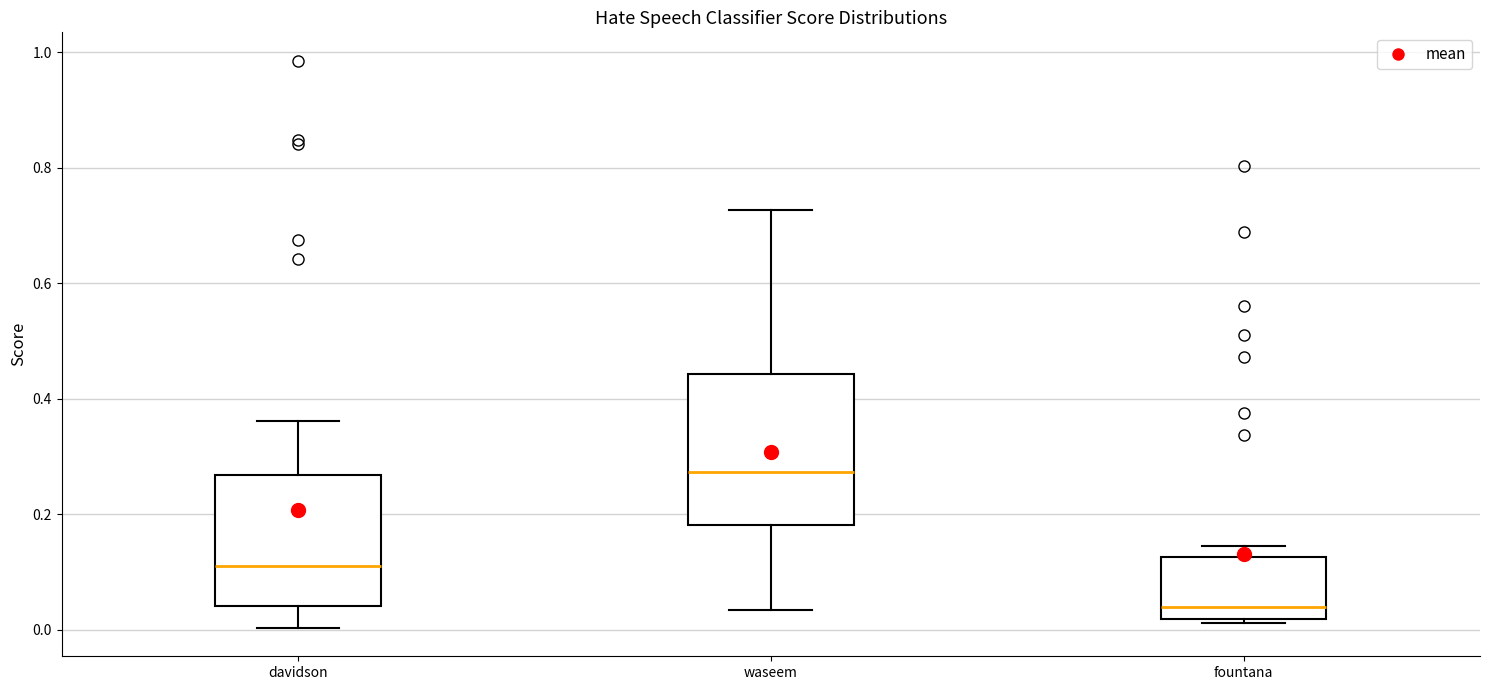

Reading left to right, read every box against the y-axis: the position of its median line, the range the box covers, and the ends of its whiskers. The values are not printed on the chart, so give them approximately, as read against the axis.

davidson: median 0.12, box 0.04 to 0.26, whiskers 0.00 to 0.36
waseem: median 0.28, box 0.18 to 0.44, whiskers 0.04 to 0.72
fountana: median 0.04, box 0.02 to 0.12, whiskers 0.02 (just below the box's lower edge) to 0.14